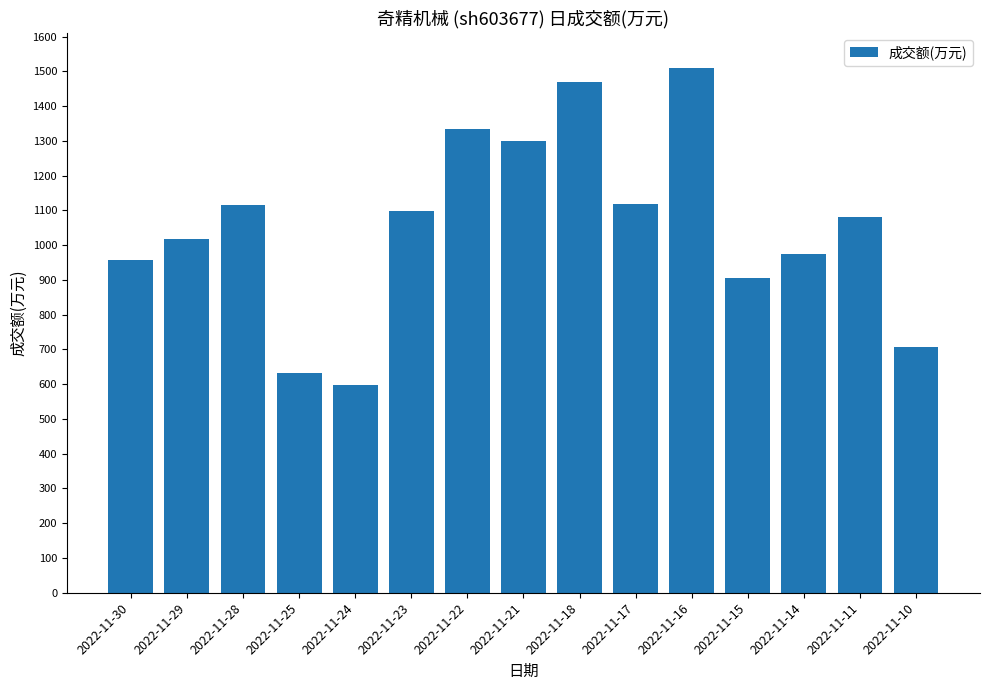

What is the ratio of the value at 2022-11-21 to the value at 2022-11-29?

1.3